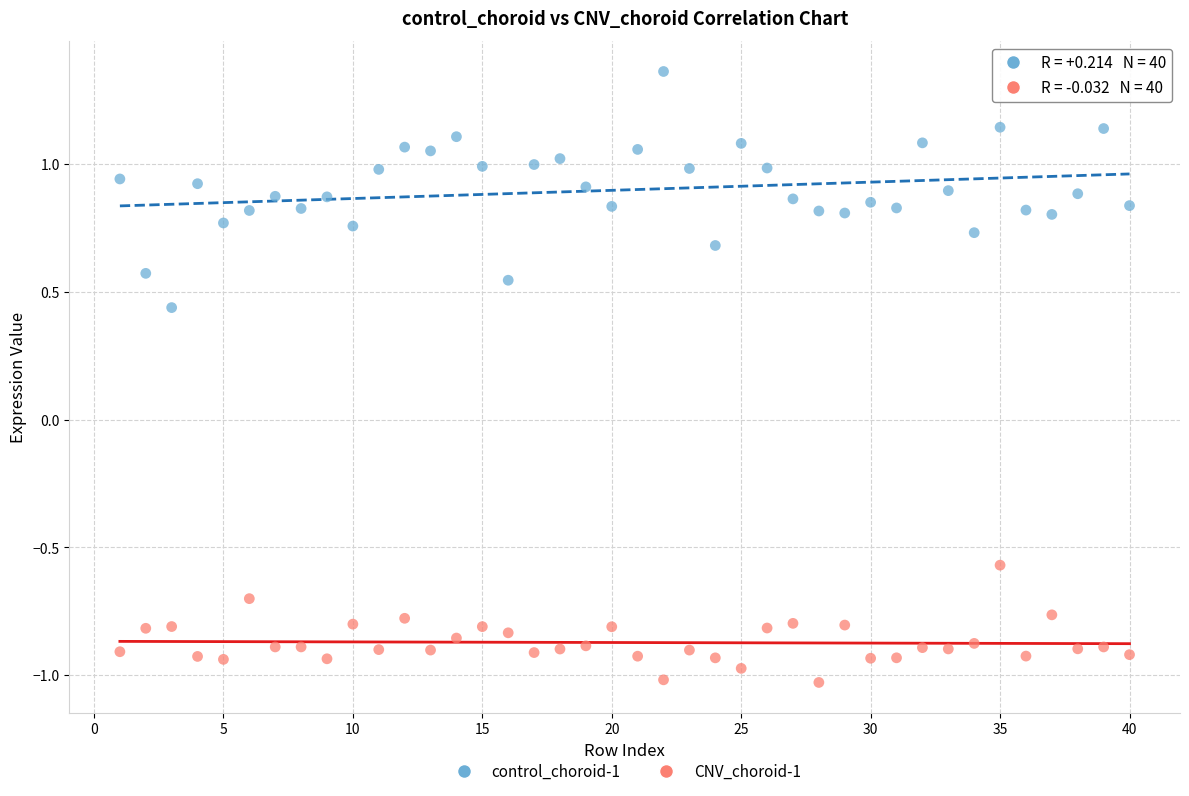

Across all data points, what is the range of X values (max minus min)?

39.0